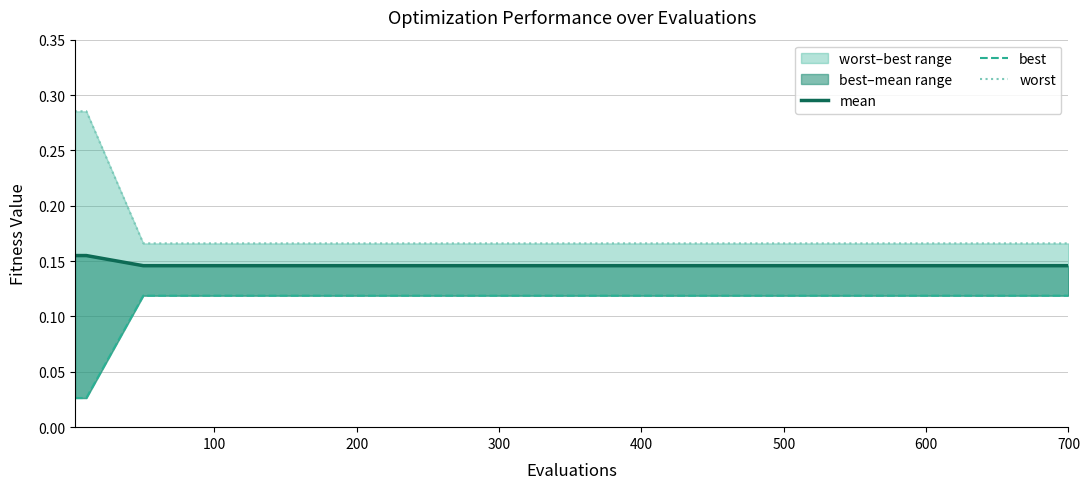

Which category has the lowest value in the mean series?

200